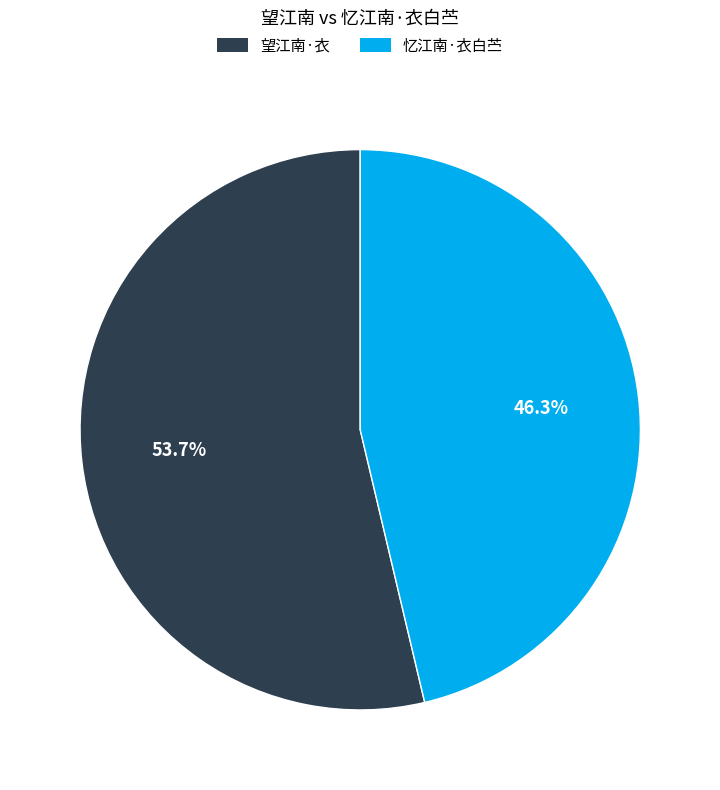

How much of the chart is everything except 忆江南·衣白苎?

53.7%